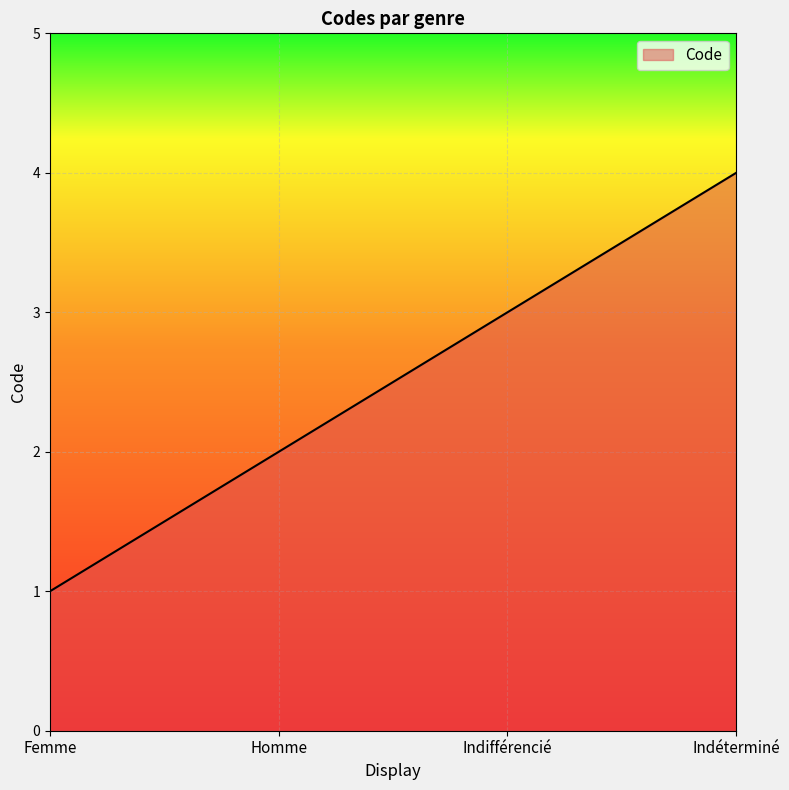

Reading left to right, extract all data points from this chart.

1	2	3	4